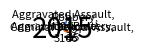

How many segments does this pie chart have?

5